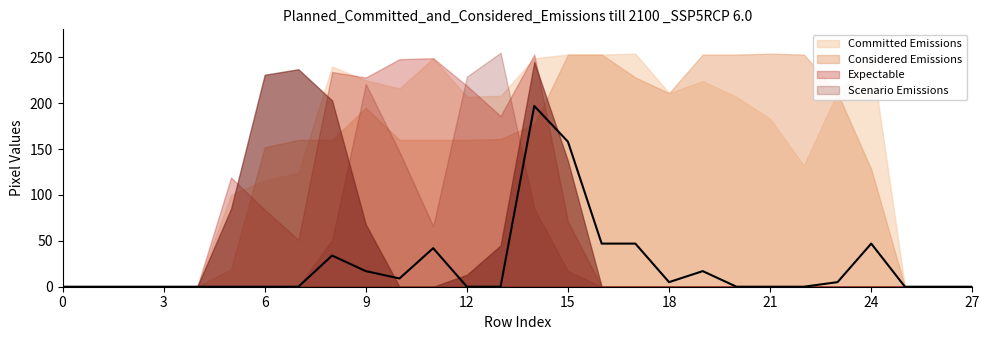

What is the difference between the second highest and second lowest values?

158